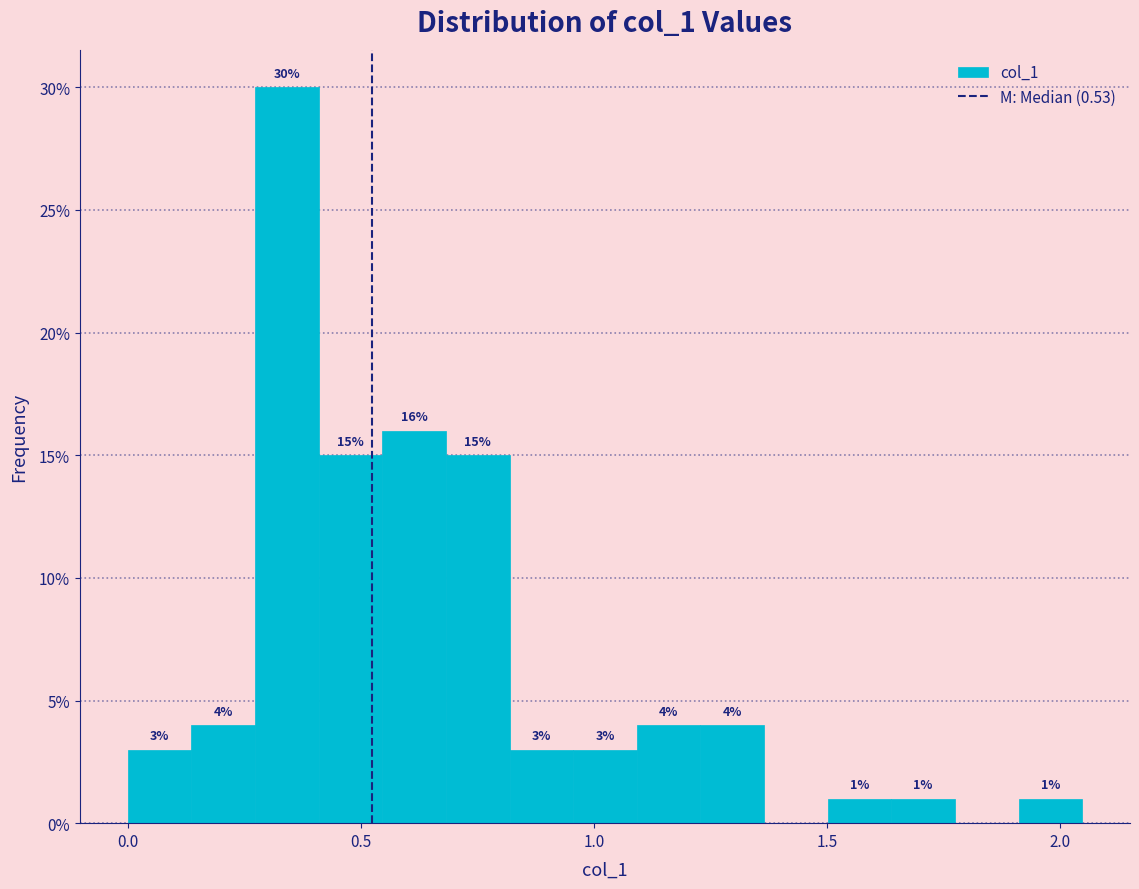

Around what value on the x-axis is the tallest bar? Give the approximate position of its centre, as read against the axis.

0.35